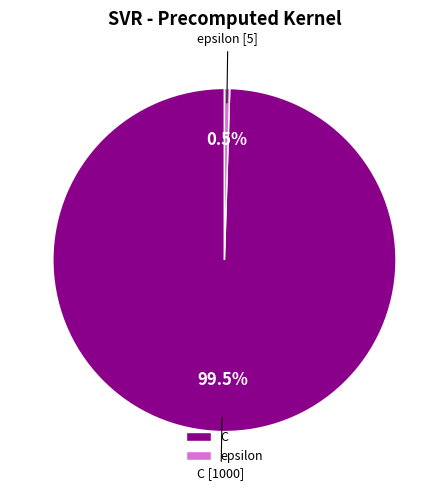

Does epsilon represent more than half of the total?

No